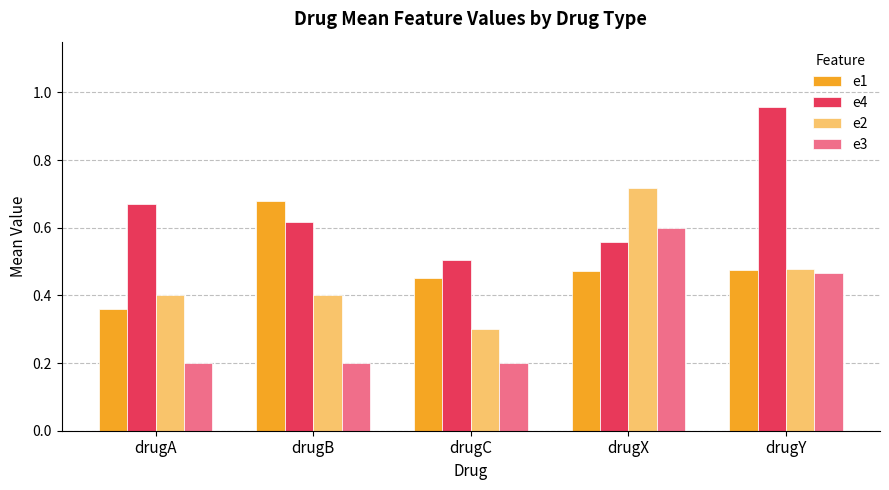

Is it true that e2 equals 0.4 at drugA?

True